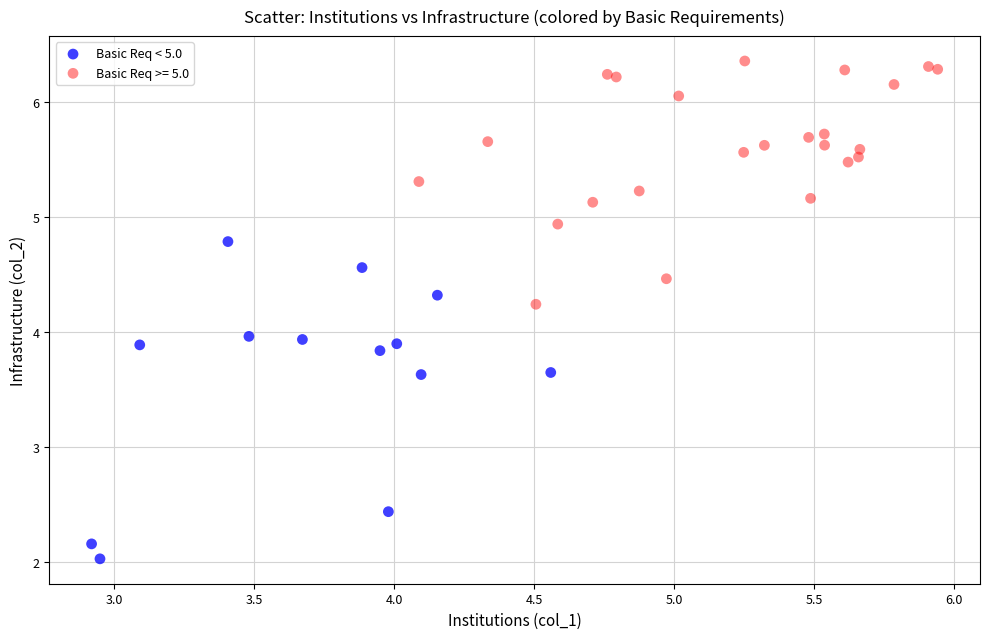

Which series has the widest spread of Y values?

Basic Req < 5.0